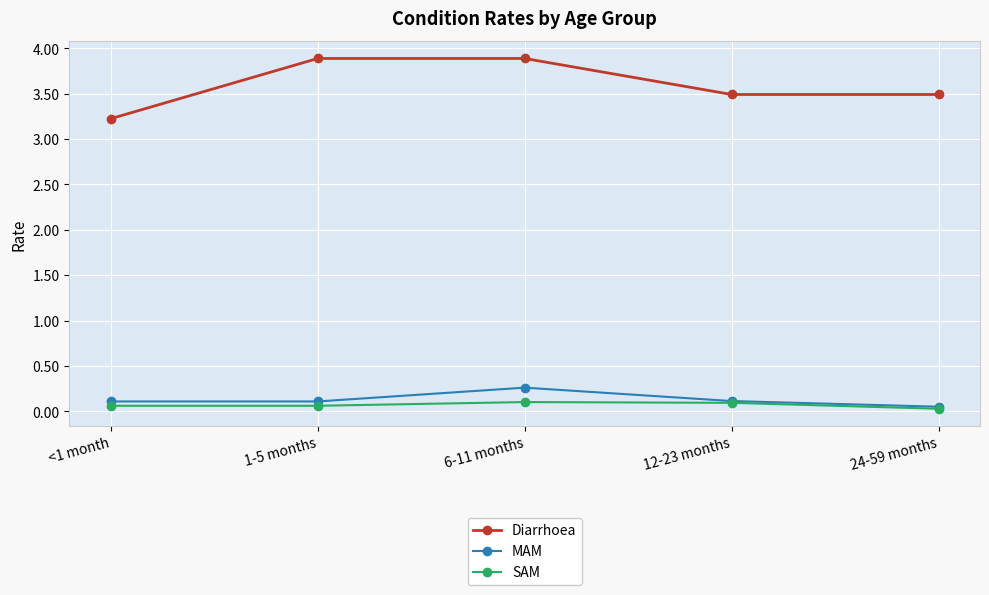

How many lines are shown in the chart?

3